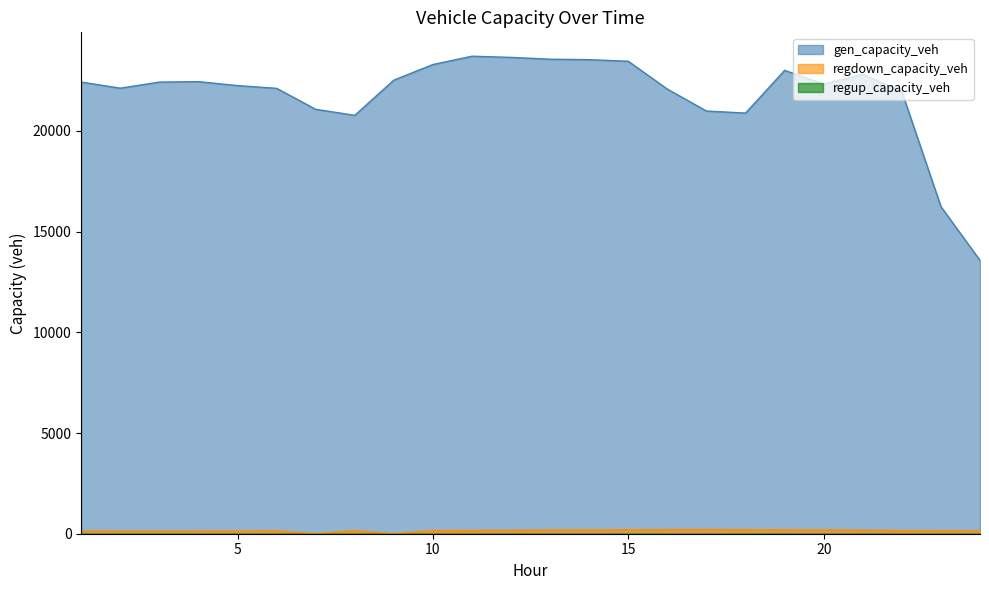

What is the value of the regdown_capacity_veh point at the 13th from the left?

180.2